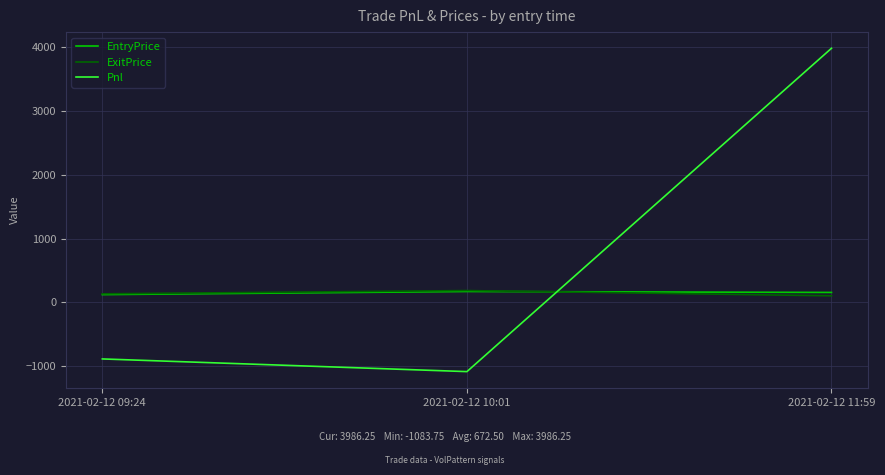

Which series changed the most between 2021-02-12 10:01 and 2021-02-12 11:59?

Pnl